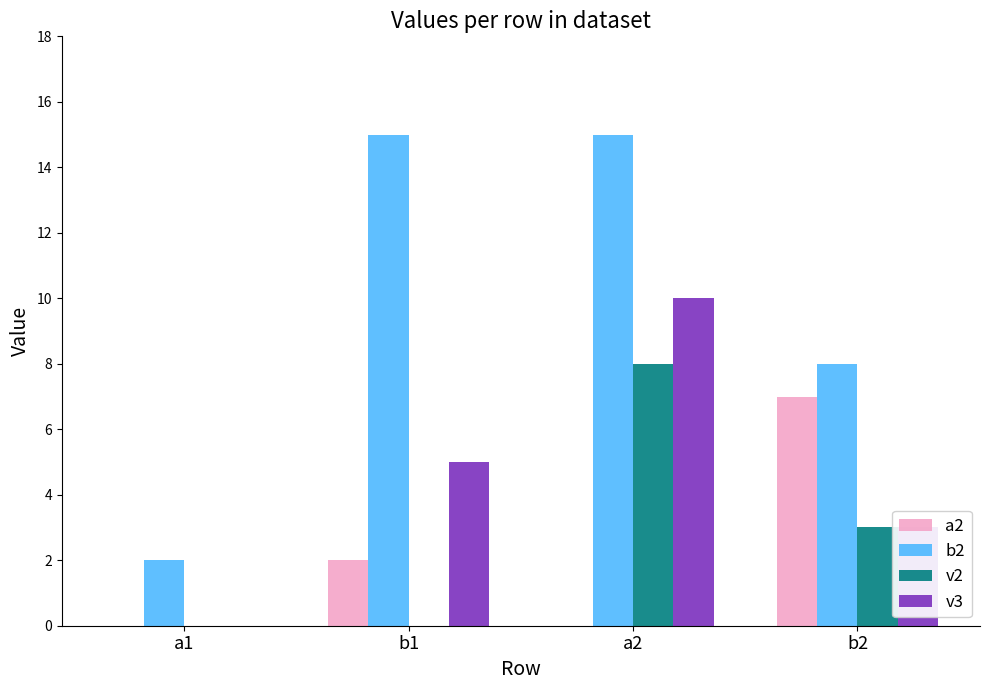

At which category is the sum across all series the highest?

a2